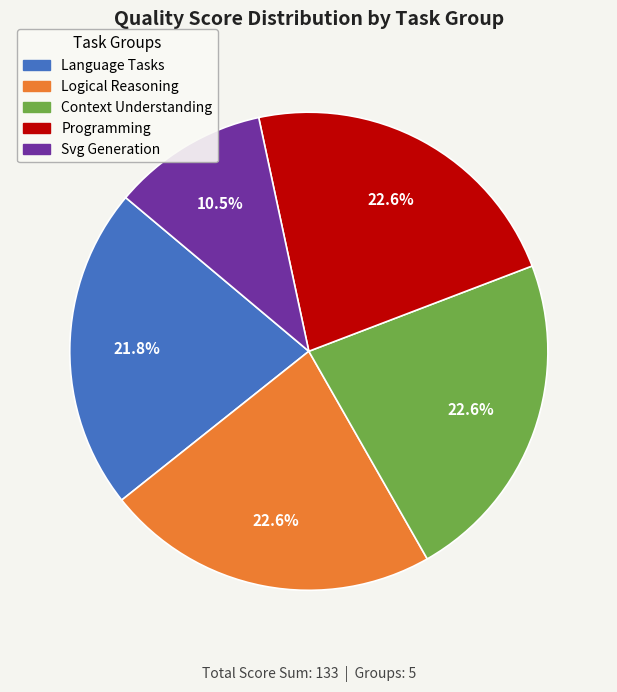

Does any single category account for the majority?

No